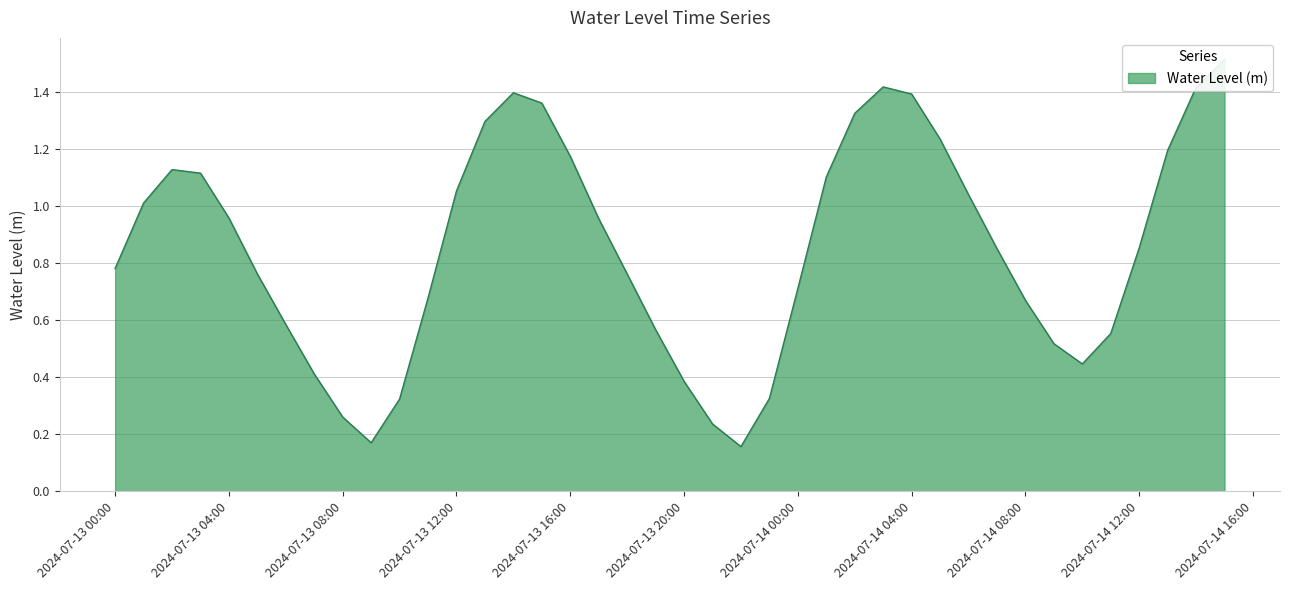

What is the greatest value displayed?

1.5